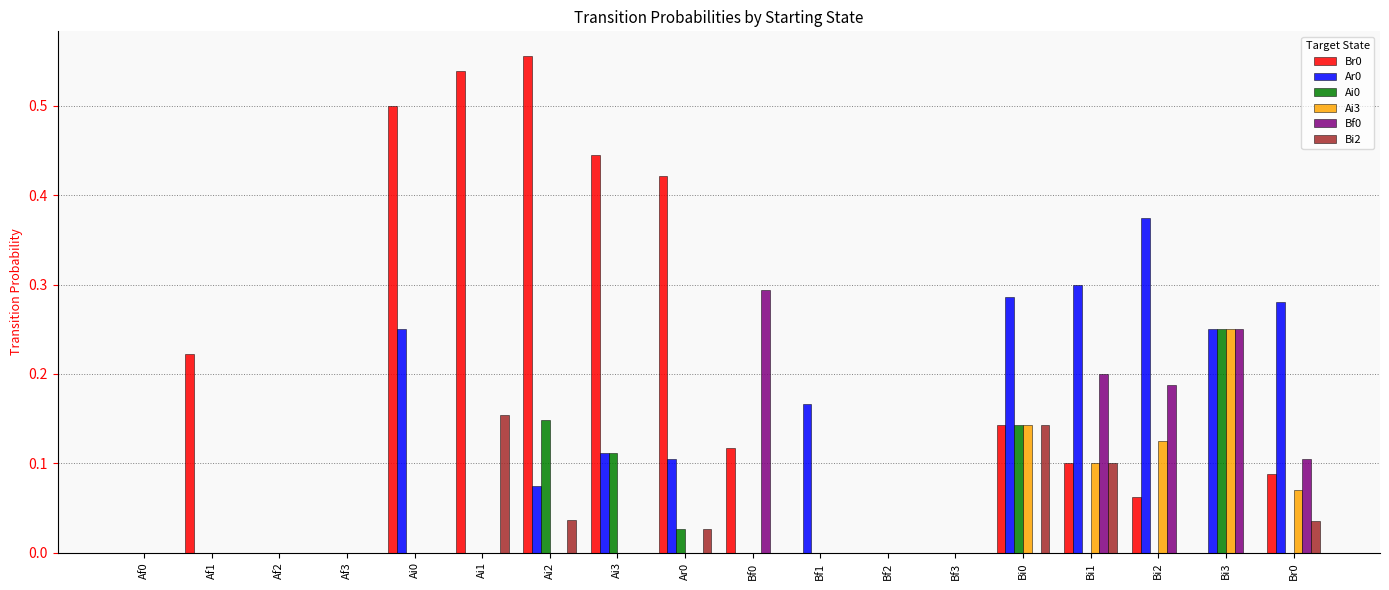

What is the sum of the Br0 values at Ai2 and Bi0?

0.7